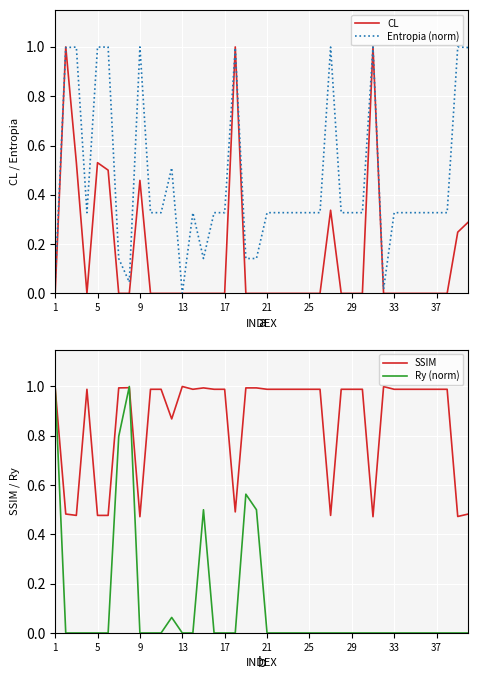

What is the highest value of the Entropia (norm) series?

1.0